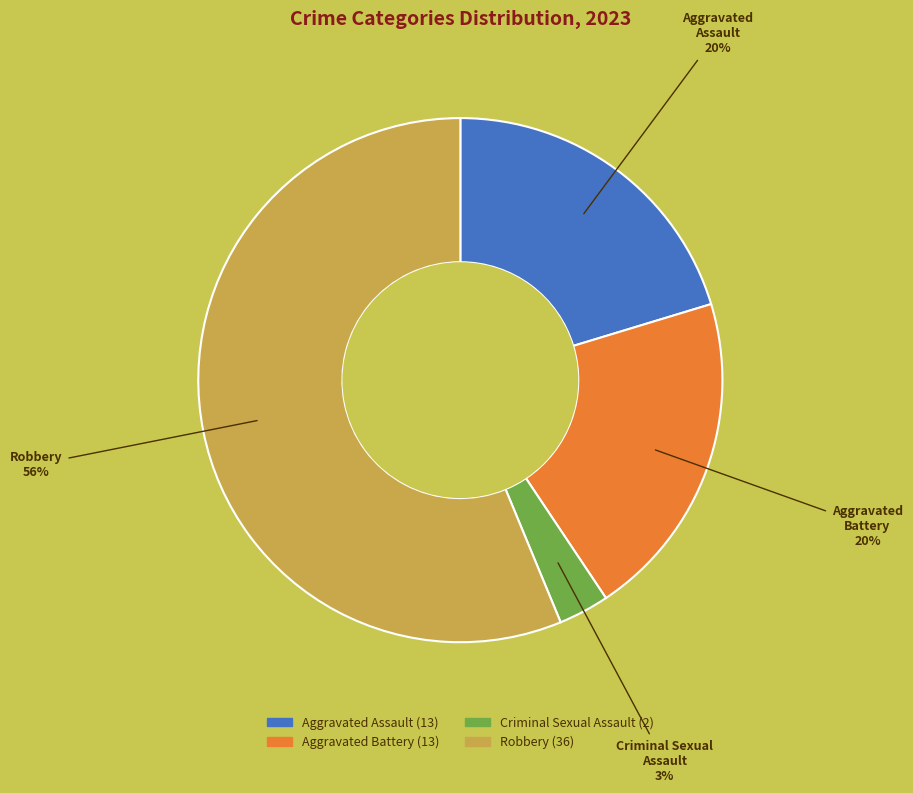

Between Criminal Sexual Assault and Robbery, which is larger?

Robbery